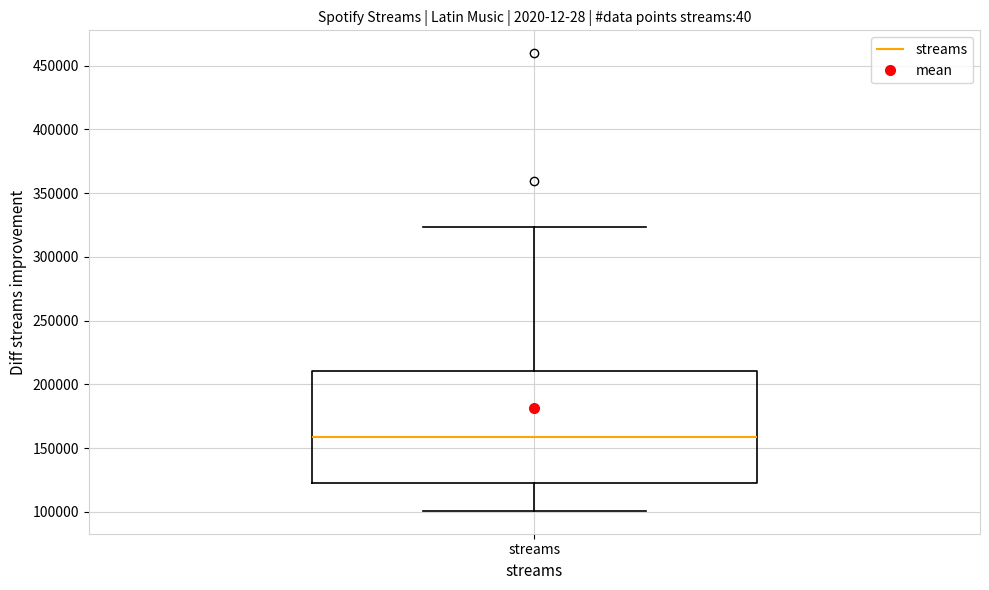

Where is the upper edge of the box for streams on the y-axis? The values are not printed on the chart, so give them approximately, as read against the axis.

210000